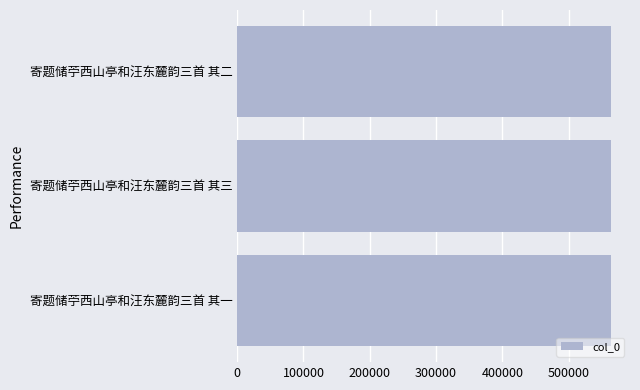

What is the sum of the values at 寄题储苧西山亭和汪东麓韵三首 其三 and 寄题储苧西山亭和汪东麓韵三首 其一?

1128328